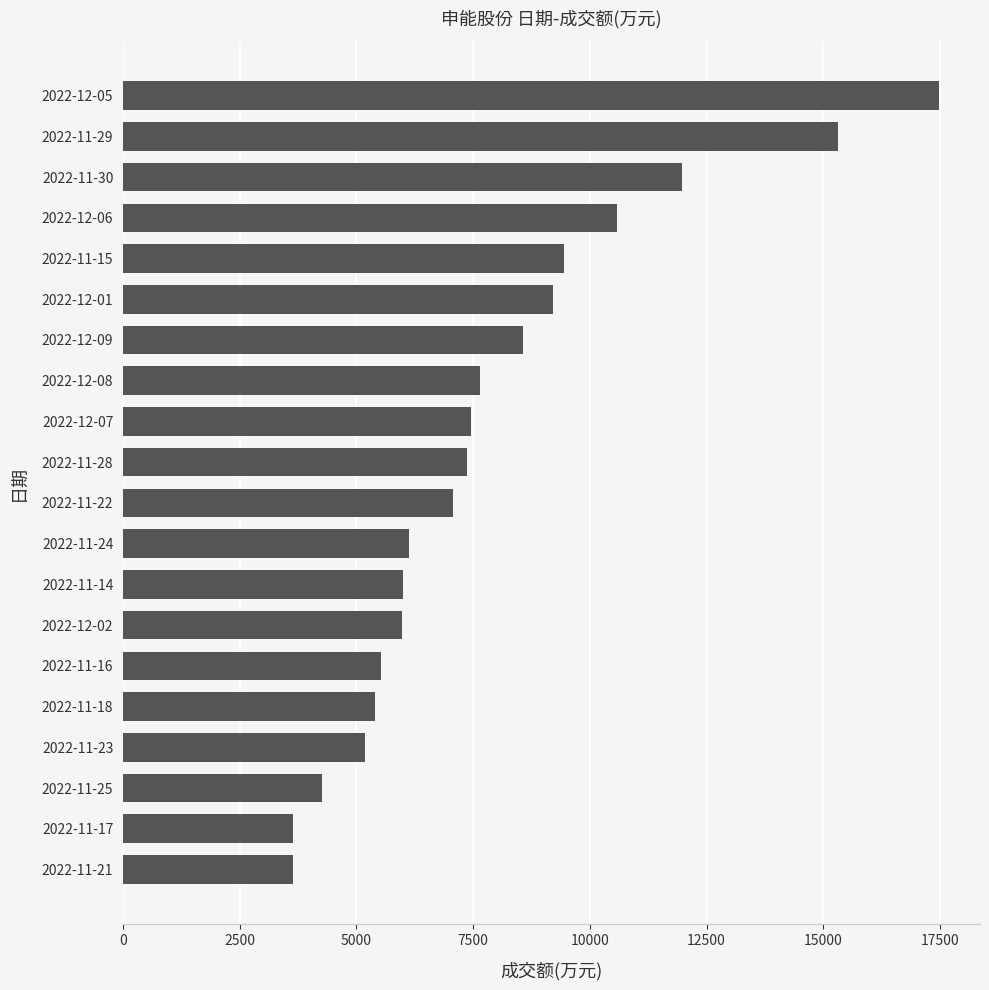

Which has a higher value, 2022-12-08 or 2022-11-30?

2022-11-30